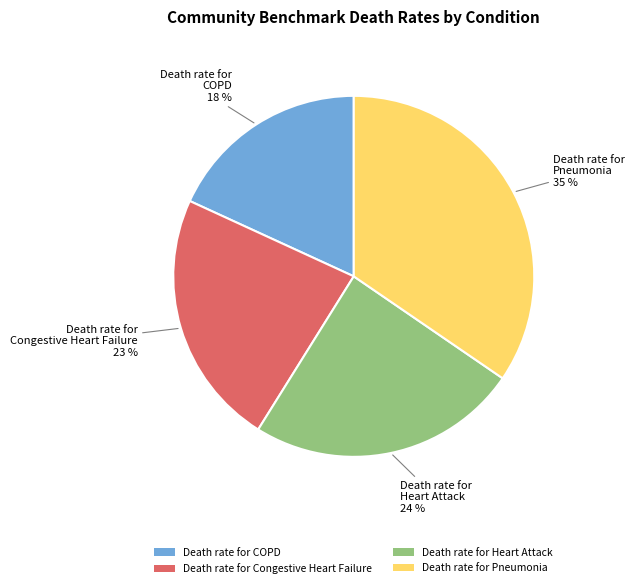

The Death rate for Heart Attack slice represents 24% of the pie. True or false?

True